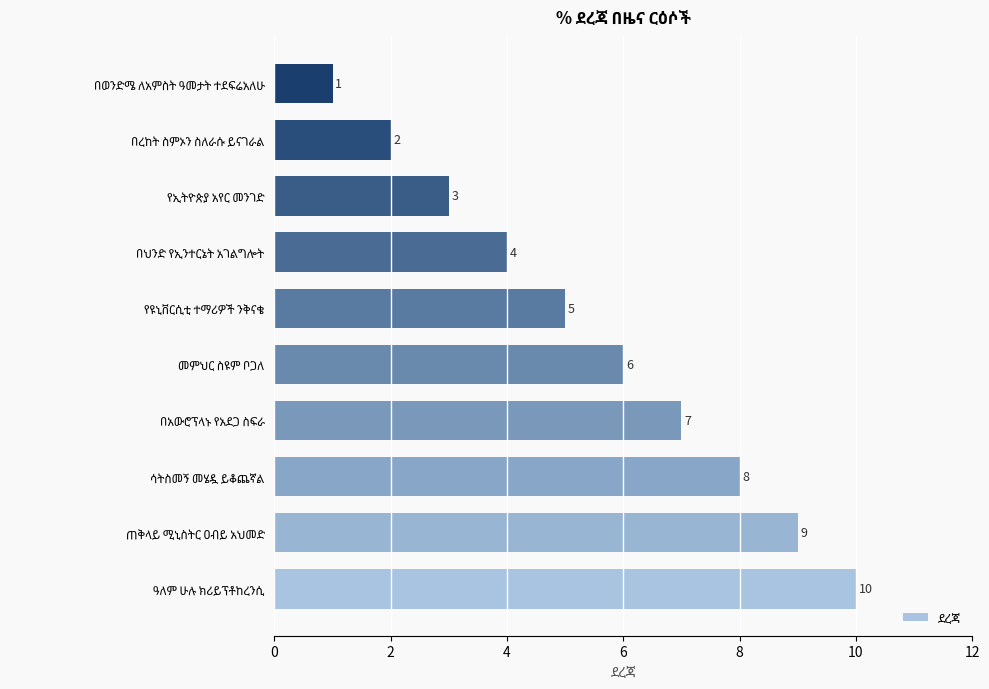

What is the average value?

6